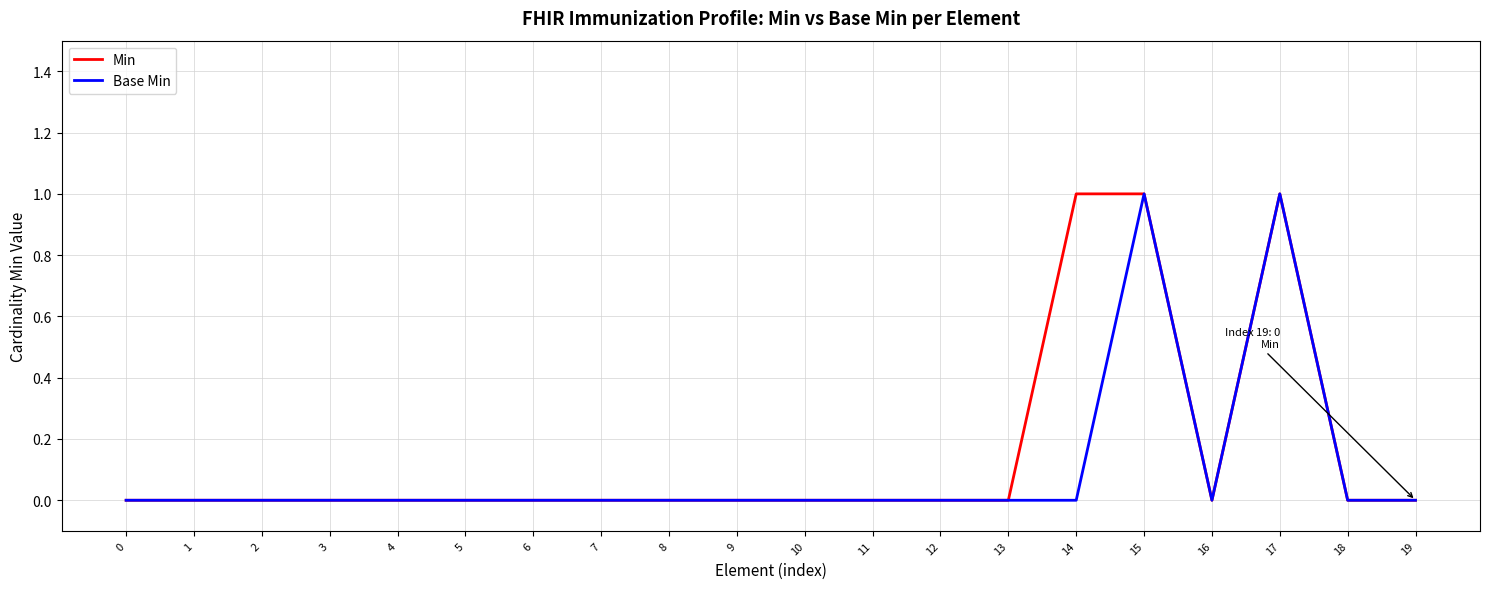

The value of Base Min at 17 is 0. True or false?

False